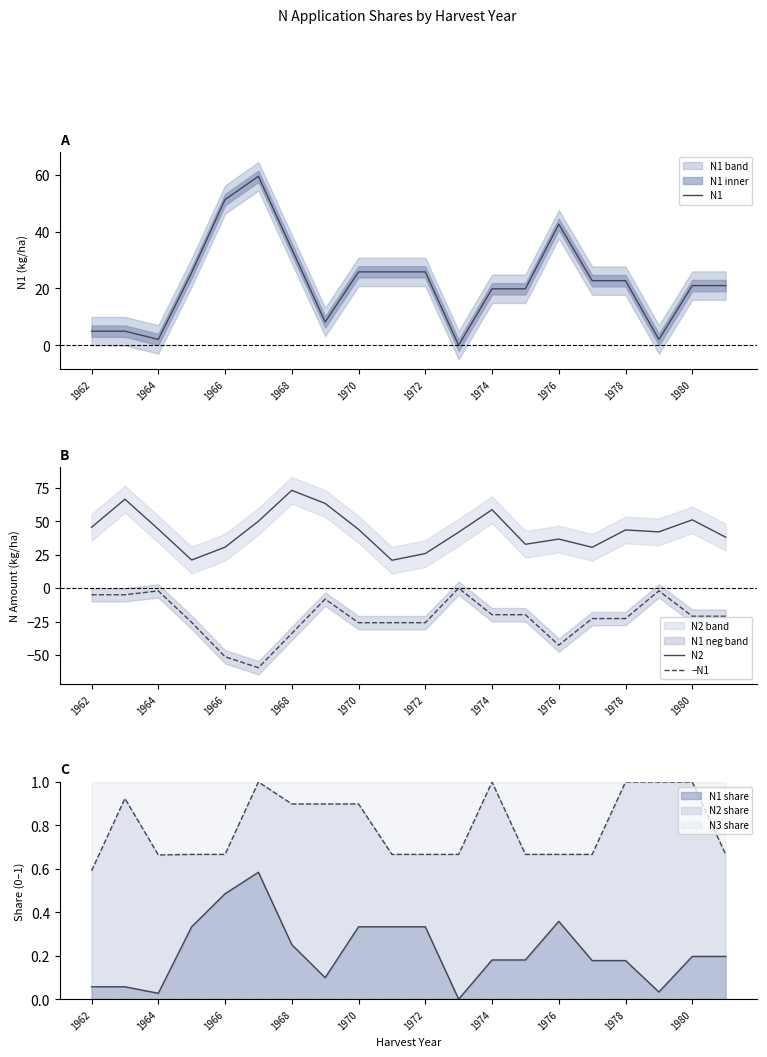

What is the sum of all N2 values?

859.4